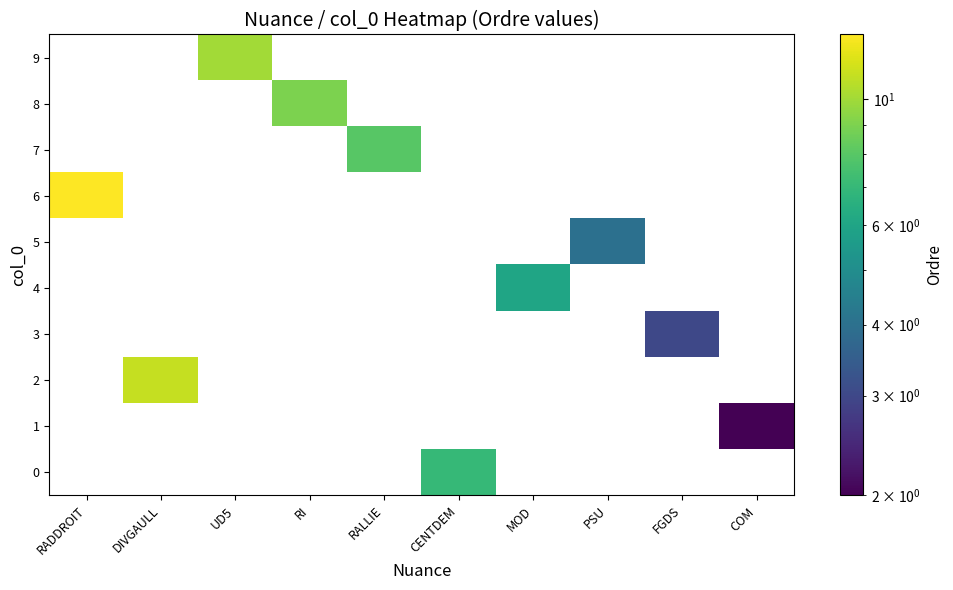

Reading left to right, transcribe all the data shown in this chart.

9: RADDROIT=0	DIVGAULL=0	UD5=10	RI=0	RALLIE=0	CENTDEM=0	MOD=0	PSU=0	FGDS=0	COM=0
8: RADDROIT=0	DIVGAULL=0	UD5=0	RI=9	RALLIE=0	CENTDEM=0	MOD=0	PSU=0	FGDS=0	COM=0
7: RADDROIT=0	DIVGAULL=0	UD5=0	RI=0	RALLIE=8	CENTDEM=0	MOD=0	PSU=0	FGDS=0	COM=0
6: RADDROIT=13	DIVGAULL=0	UD5=0	RI=0	RALLIE=0	CENTDEM=0	MOD=0	PSU=0	FGDS=0	COM=0
5: RADDROIT=0	DIVGAULL=0	UD5=0	RI=0	RALLIE=0	CENTDEM=0	MOD=0	PSU=4	FGDS=0	COM=0
4: RADDROIT=0	DIVGAULL=0	UD5=0	RI=0	RALLIE=0	CENTDEM=0	MOD=6	PSU=0	FGDS=0	COM=0
3: RADDROIT=0	DIVGAULL=0	UD5=0	RI=0	RALLIE=0	CENTDEM=0	MOD=0	PSU=0	FGDS=3	COM=0
2: RADDROIT=0	DIVGAULL=11	UD5=0	RI=0	RALLIE=0	CENTDEM=0	MOD=0	PSU=0	FGDS=0	COM=0
1: RADDROIT=0	DIVGAULL=0	UD5=0	RI=0	RALLIE=0	CENTDEM=0	MOD=0	PSU=0	FGDS=0	COM=2
0: RADDROIT=0	DIVGAULL=0	UD5=0	RI=0	RALLIE=0	CENTDEM=7	MOD=0	PSU=0	FGDS=0	COM=0